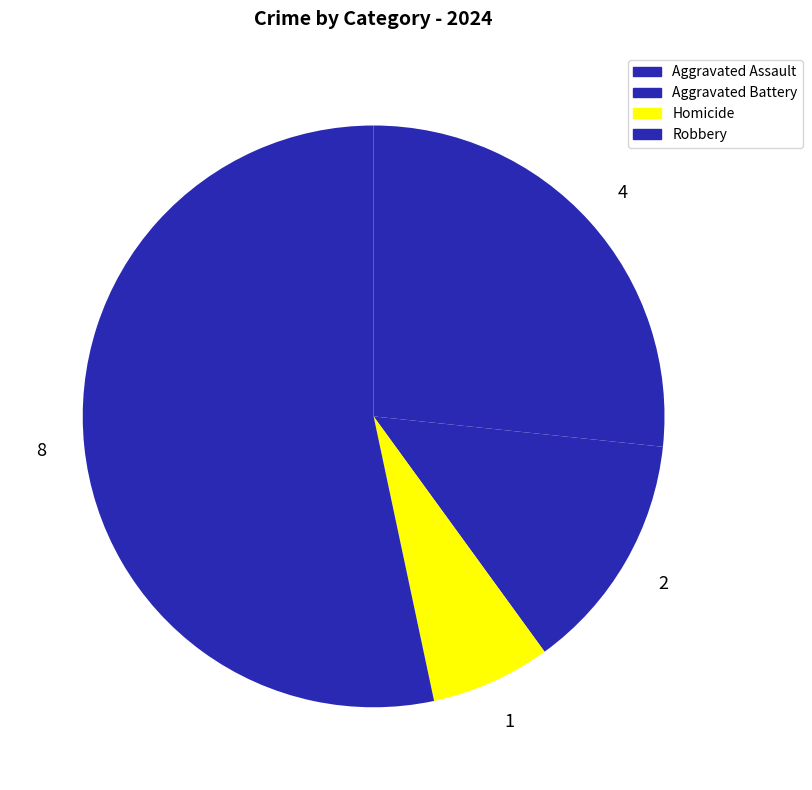

To the nearest percent, what portion does Aggravated Assault represent?

27%